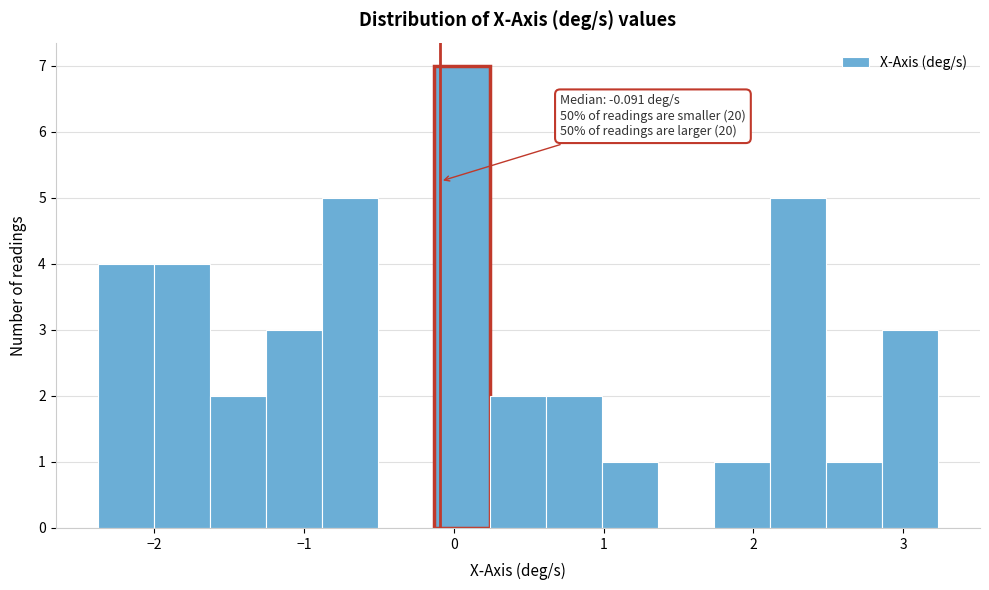

Read against the x-axis, roughly where is the centre of the tallest bar?

0.1